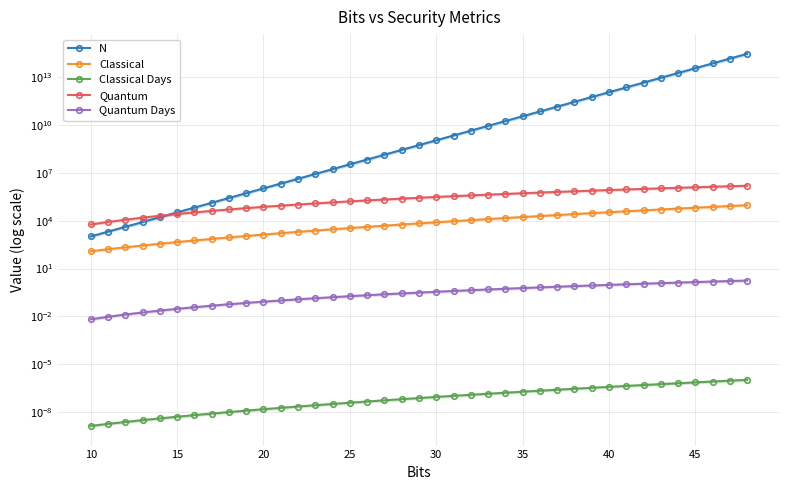

True or false: N and Classical Days intersect in this chart.

False